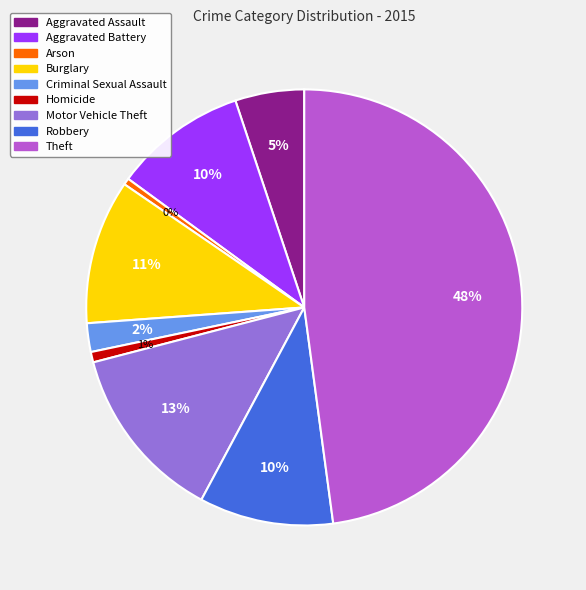

The Robbery slice represents 10% of the pie. True or false?

True